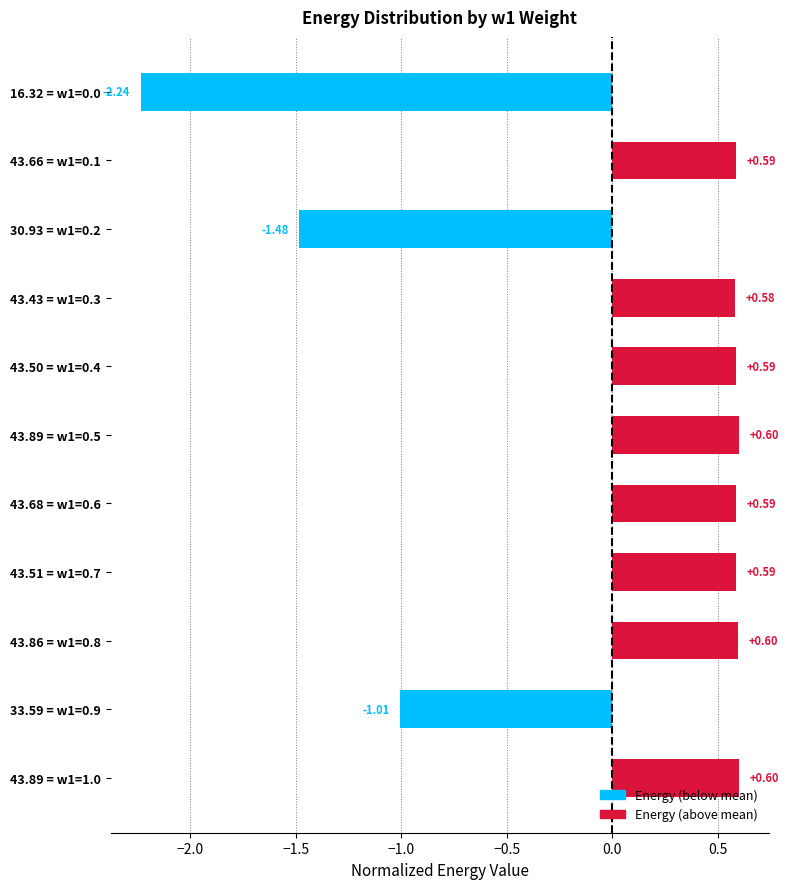

What is the difference between the maximum and minimum values?

2.8